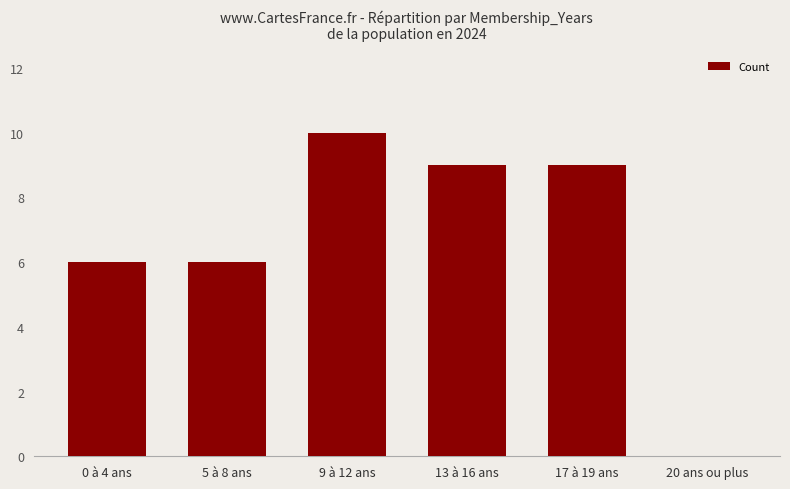

The chart shows a value of 2 at 17 à 19 ans. True or false?

False